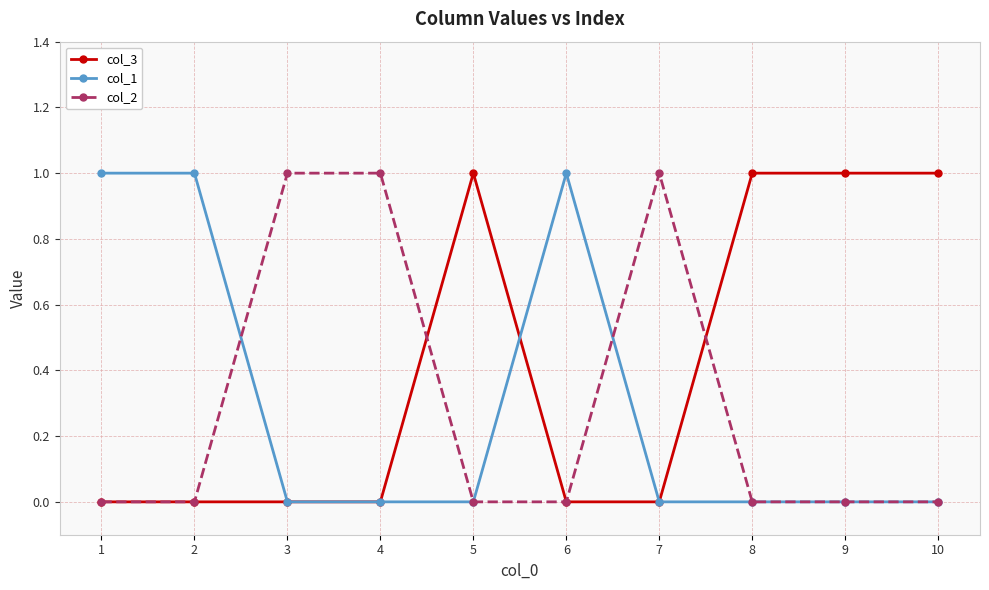

What is the value of the col_3 point at the 5th from the left?

1